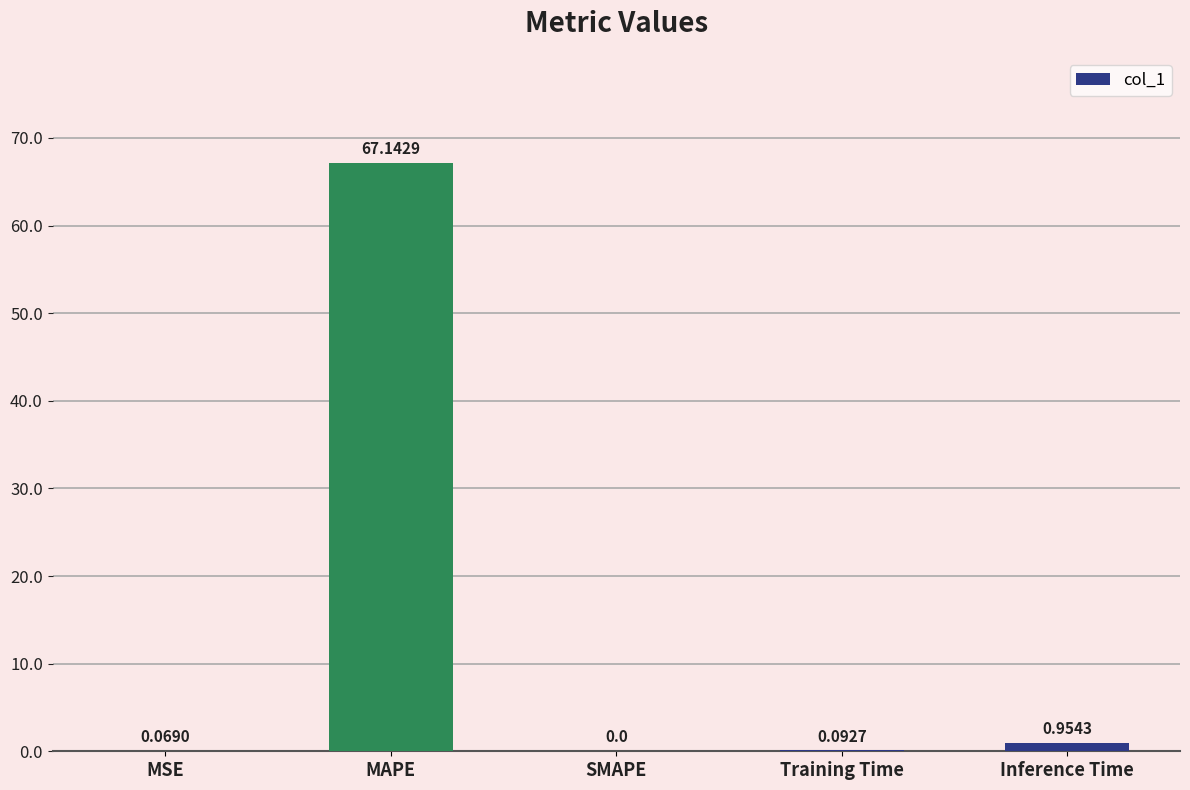

At which category does the chart reach its peak across all series?

MAPE